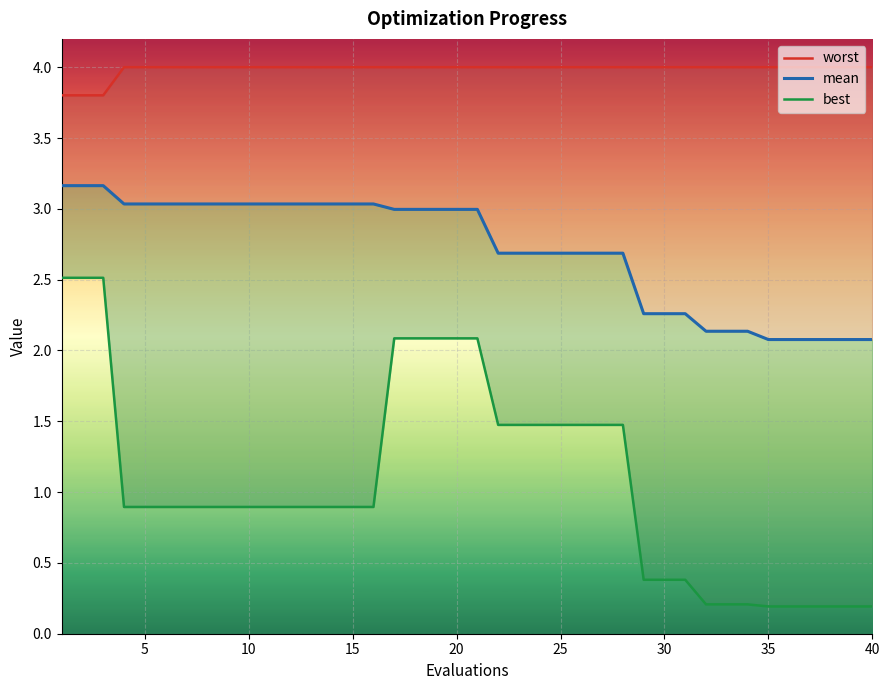

Reading left to right, list all the values displayed in this chart.

worst: 3.8	3.8	3.8	4.0	4.0	4.0	4.0	4.0	4.0	4.0	4.0	4.0	4.0	4.0	4.0	4.0	4.0	4.0	4.0	4.0	4.0	4.0	4.0	4.0	4.0	4.0	4.0	4.0	4.0	4.0	4.0	4.0	4.0	4.0	4.0	4.0	4.0	4.0	4.0	4.0
mean: 3.2	3.2	3.2	3.0	3.0	3.0	3.0	3.0	3.0	3.0	3.0	3.0	3.0	3.0	3.0	3.0	3.0	3.0	3.0	3.0	3.0	2.7	2.7	2.7	2.7	2.7	2.7	2.7	2.3	2.3	2.3	2.1	2.1	2.1	2.1	2.1	2.1	2.1	2.1	2.1
best: 2.5	2.5	2.5	0.9	0.9	0.9	0.9	0.9	0.9	0.9	0.9	0.9	0.9	0.9	0.9	0.9	2.1	2.1	2.1	2.1	2.1	1.5	1.5	1.5	1.5	1.5	1.5	1.5	0.4	0.4	0.4	0.2	0.2	0.2	0.2	0.2	0.2	0.2	0.2	0.2